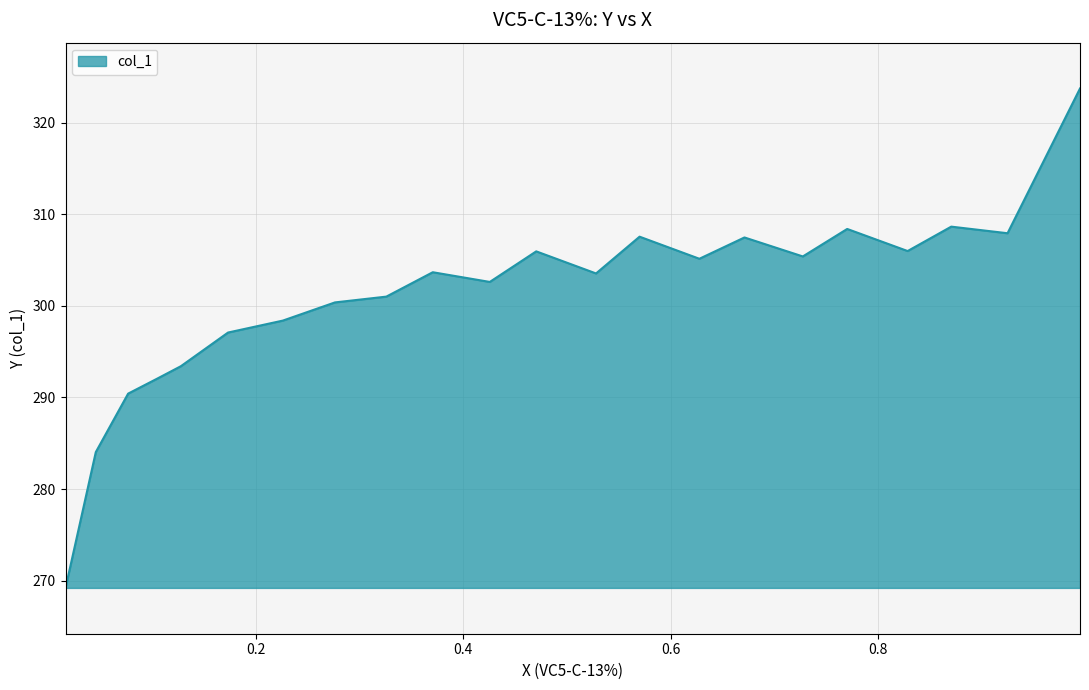

True or false: there are more than 0 points higher than both neighbors.

True